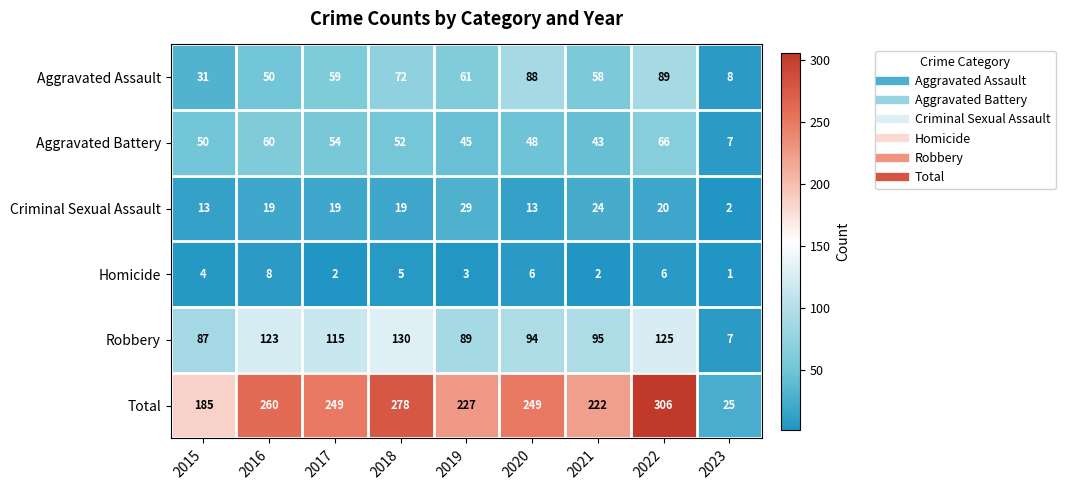

What is the difference between the highest and lowest values at 2023?

24